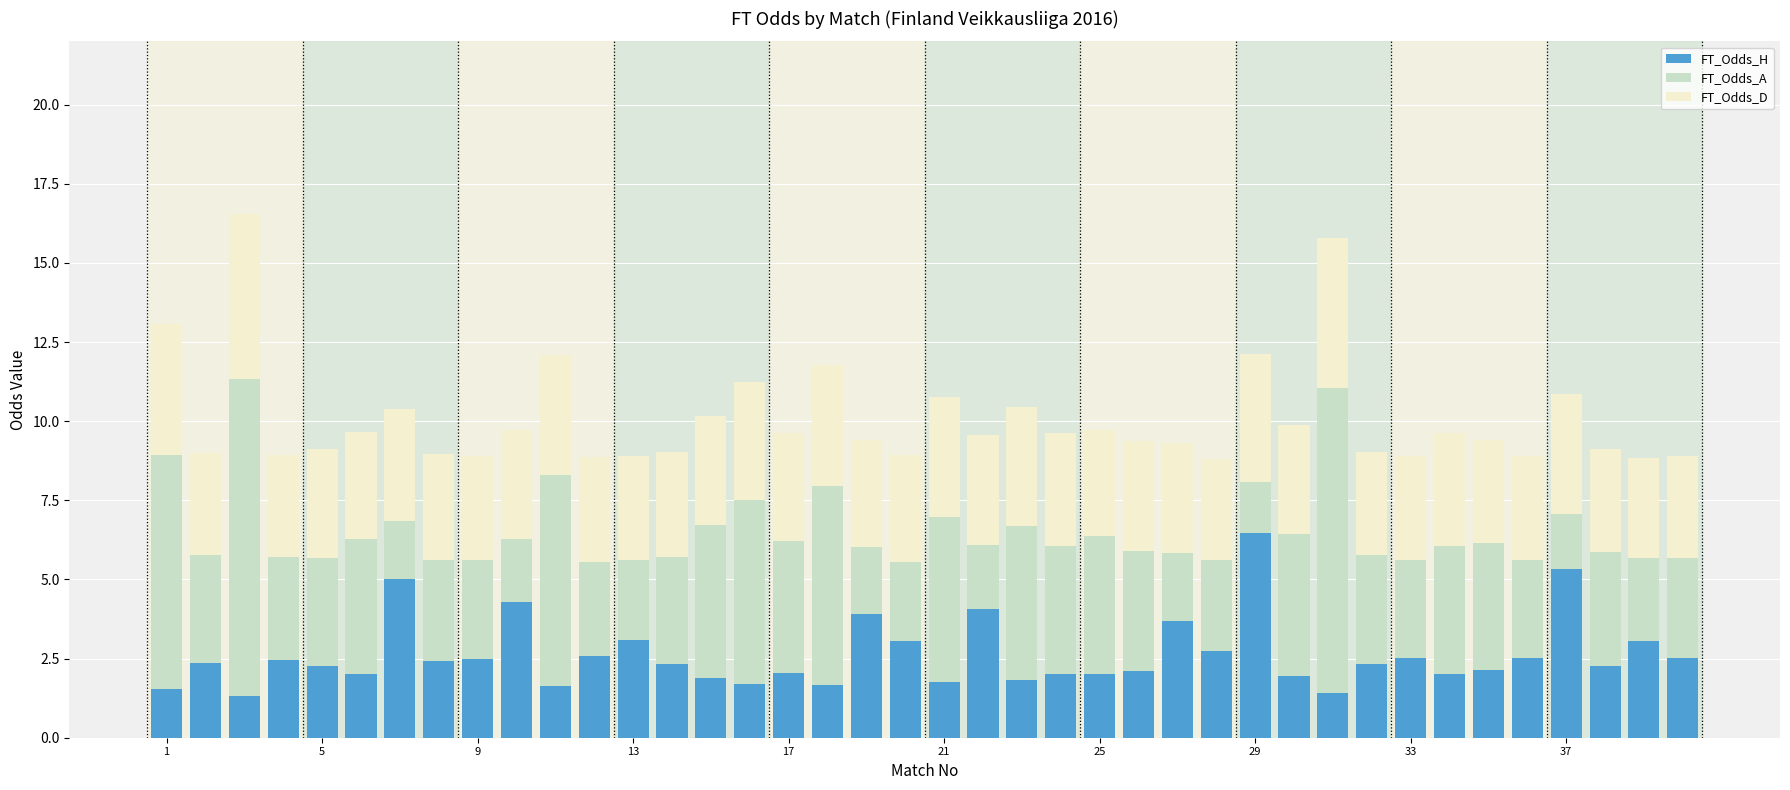

What is the lowest value of the FT_Odds_H series?

1.3